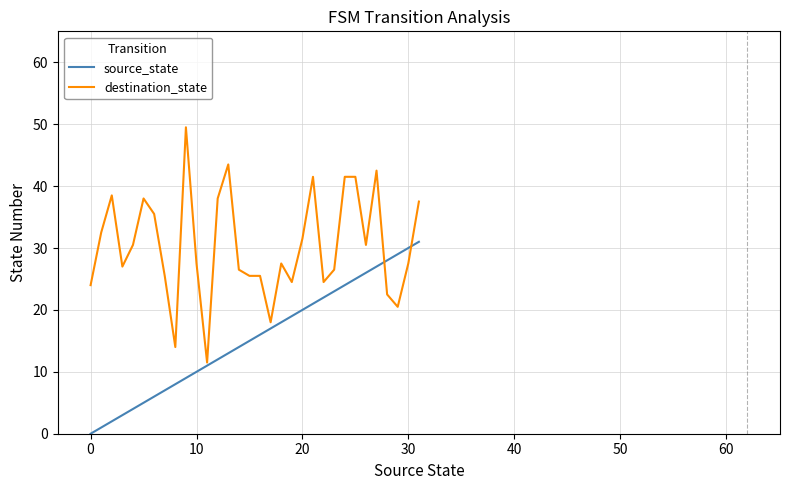

Which series has the largest range (max minus min)?

destination_state